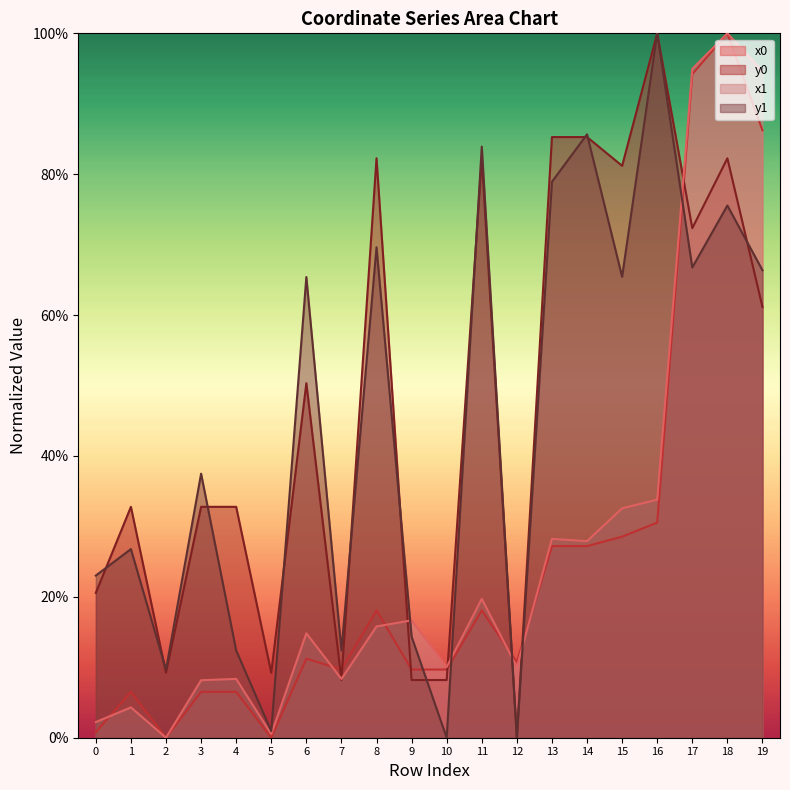

Where is y0 nearest to the value 50?

6